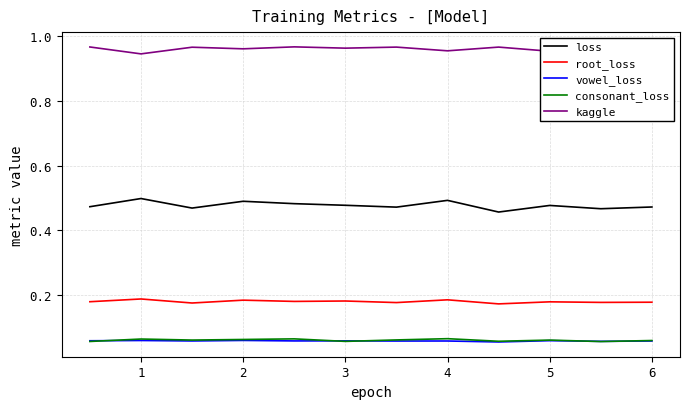

True or false: consonant_loss and root_loss intersect in this chart.

False